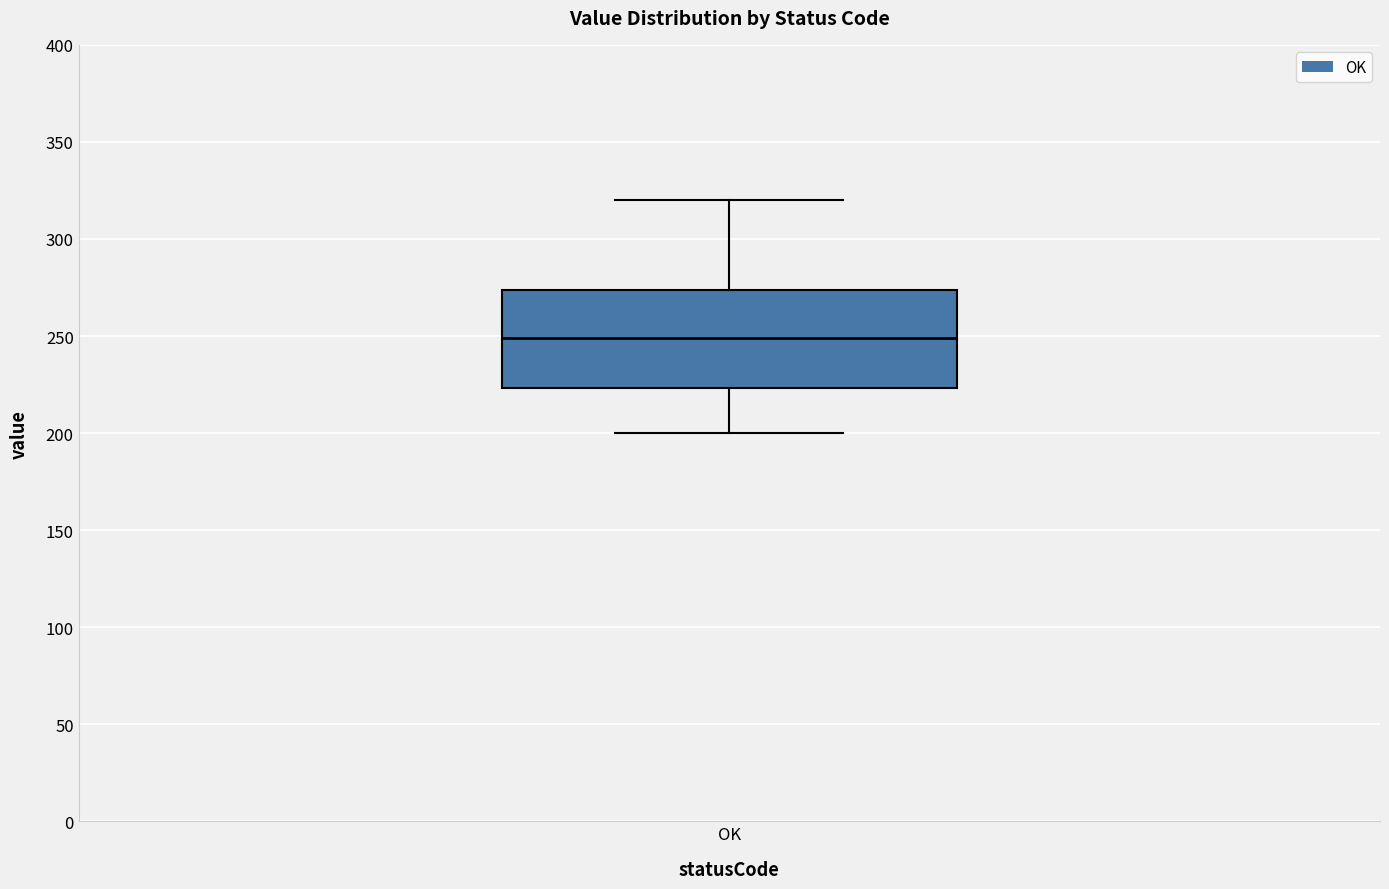

Where is the upper edge of the box for OK on the y-axis? The values are not printed on the chart, so give them approximately, as read against the axis.

275